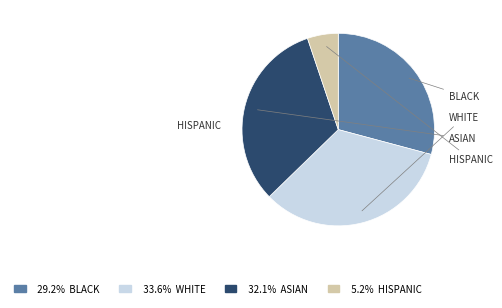

Does any single category account for the majority?

No